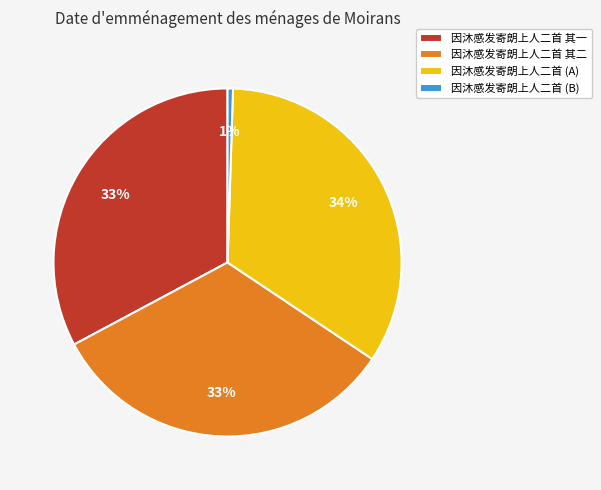

Is it true that 因沐感发寄朗上人二首 其一 is 44% of the pie?

False